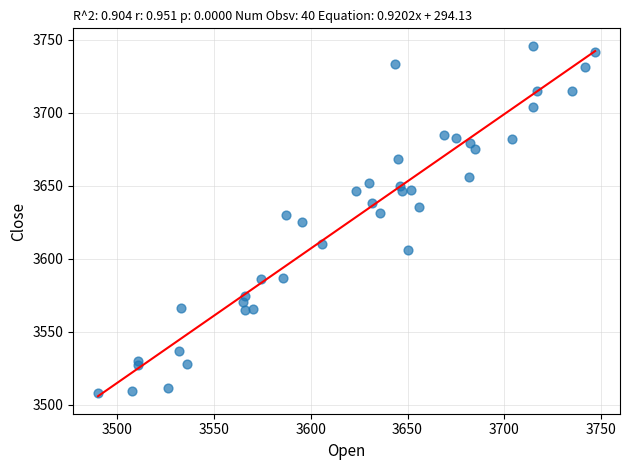

What is the range of Y values (max minus min)?

237.9